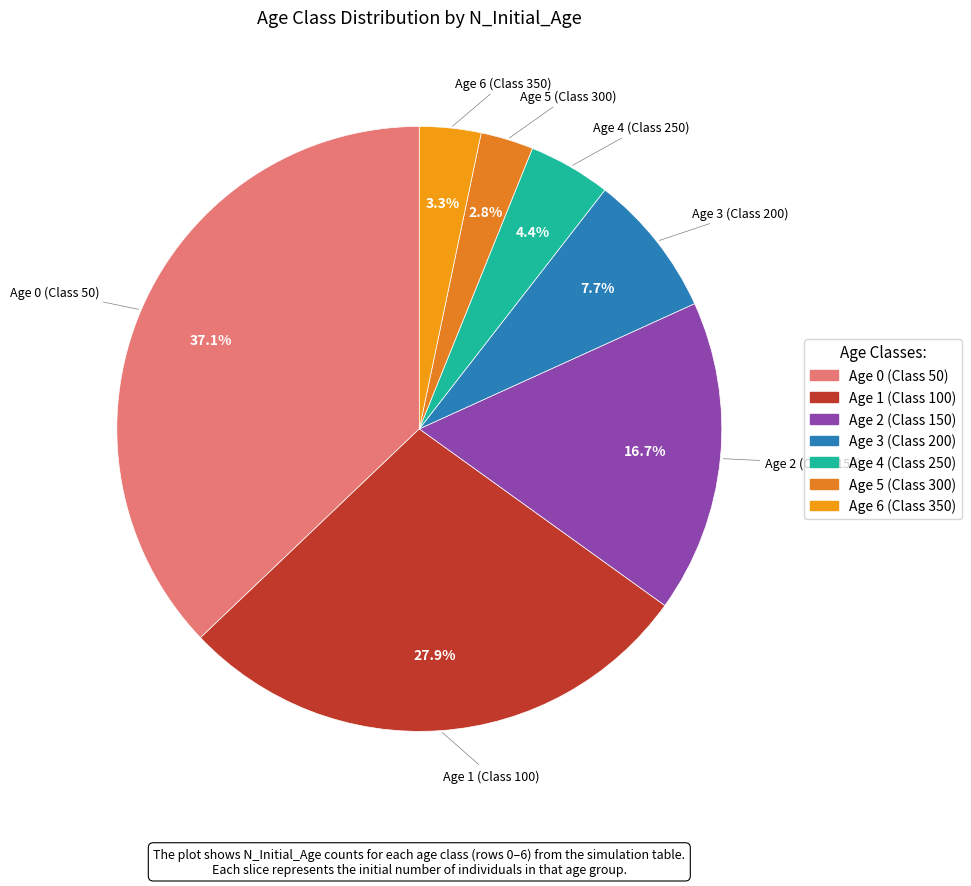

Between Age 6 (Class 350) and Age 3 (Class 200), which is larger?

Age 3 (Class 200)